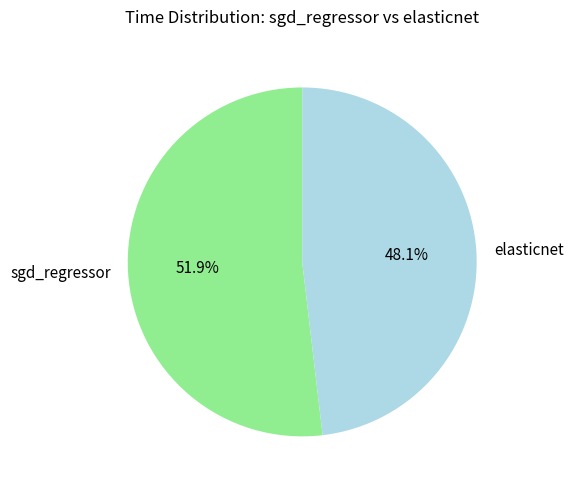

What is the total percentage of elasticnet and sgd_regressor?

100.0%